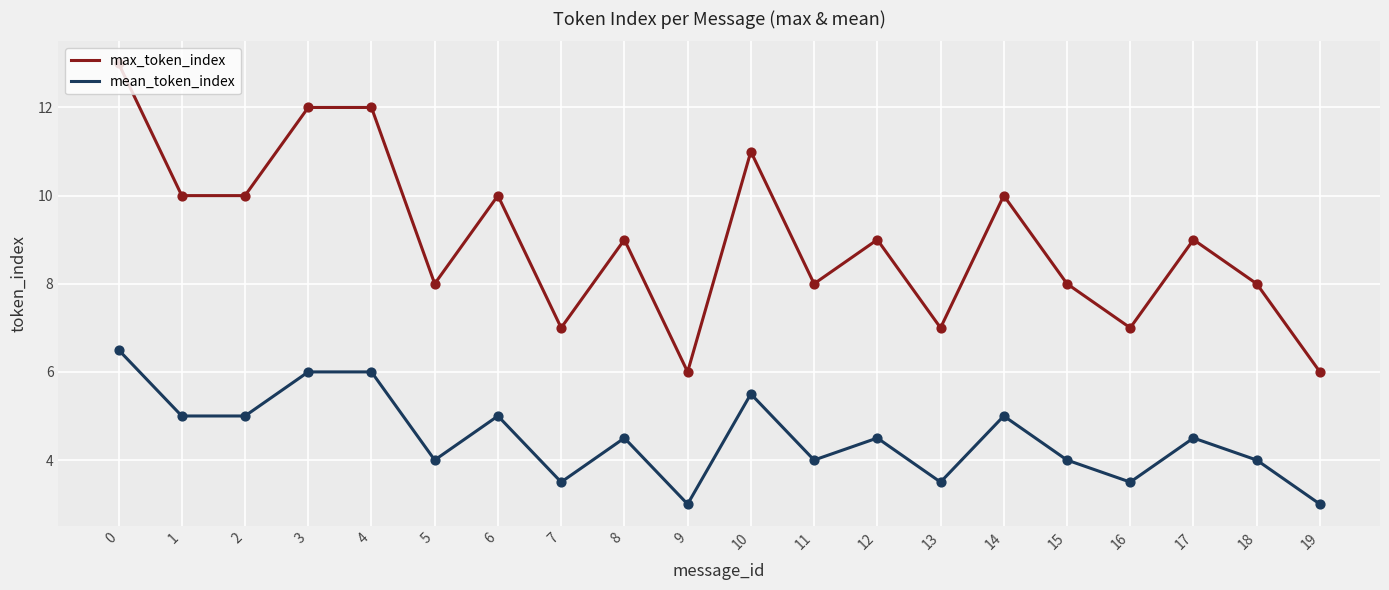

Is the value of max_token_index at 9 greater than the value of mean_token_index at 8?

Yes